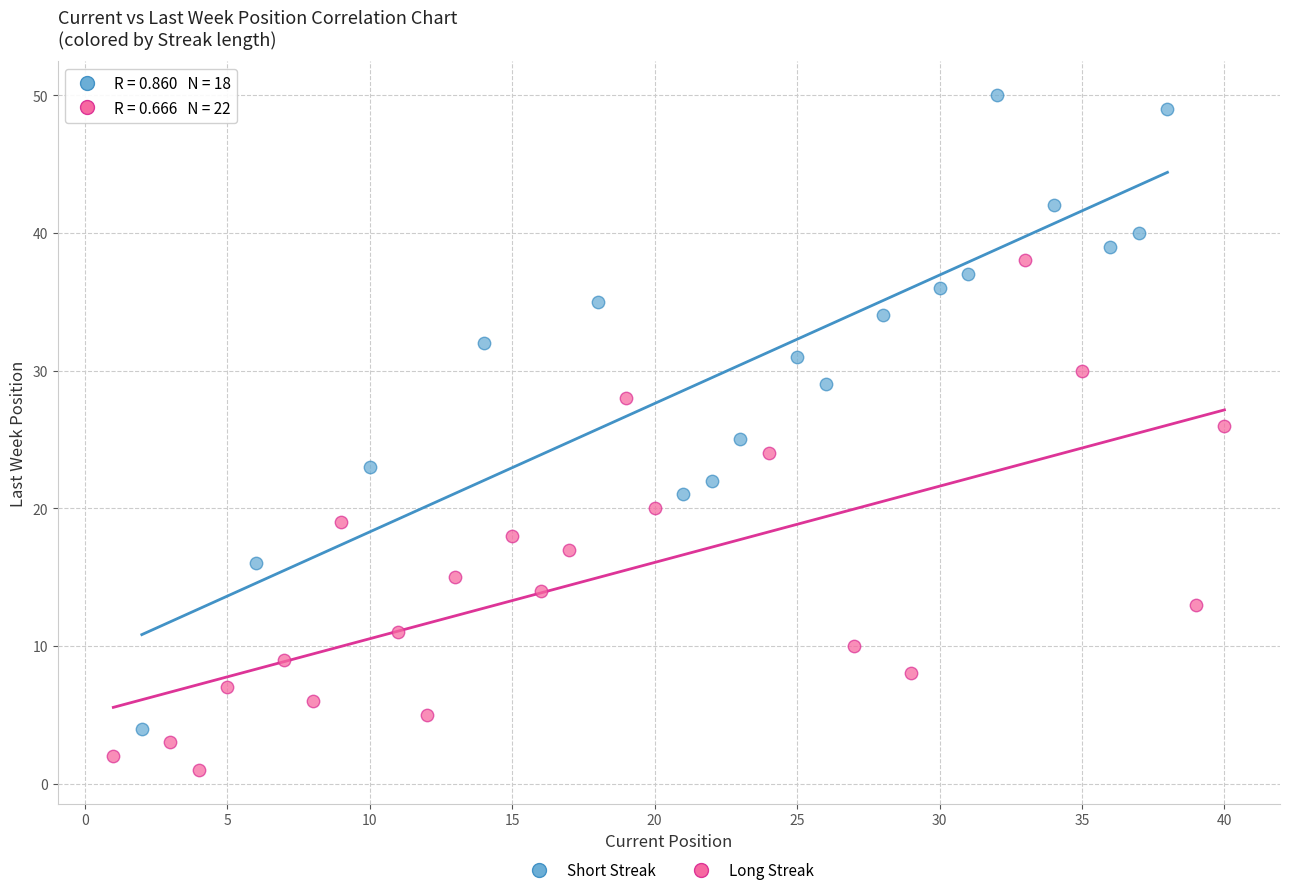

Which series reaches the maximum Y coordinate?

Short Streak